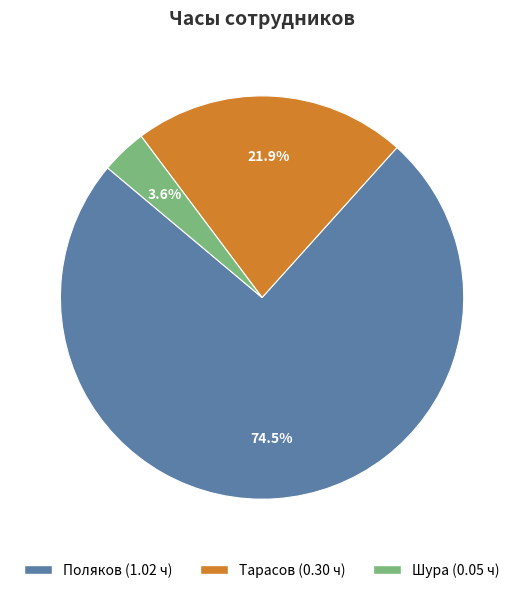

To the nearest percent, what portion does Шура represent?

4%